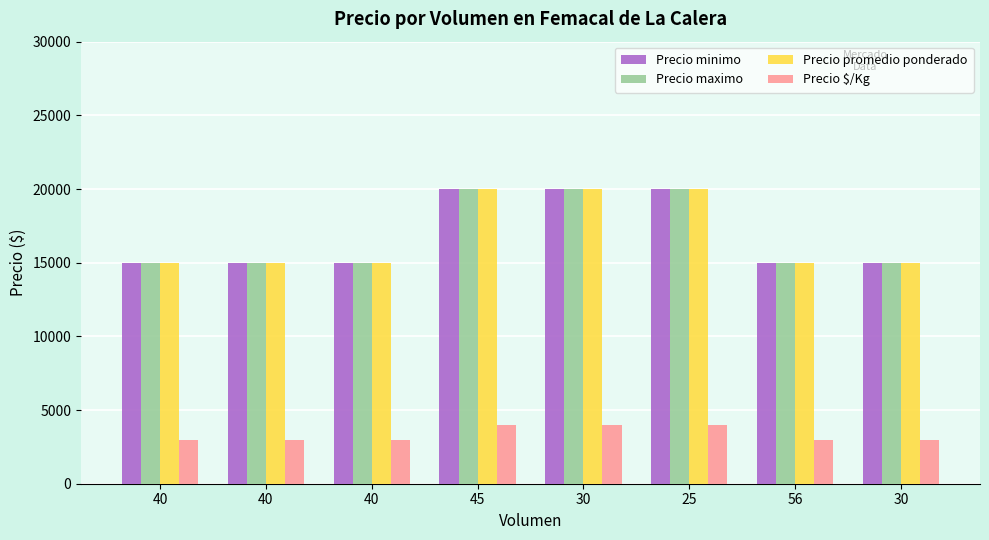

What is the label of the 4th bar from the right?

30